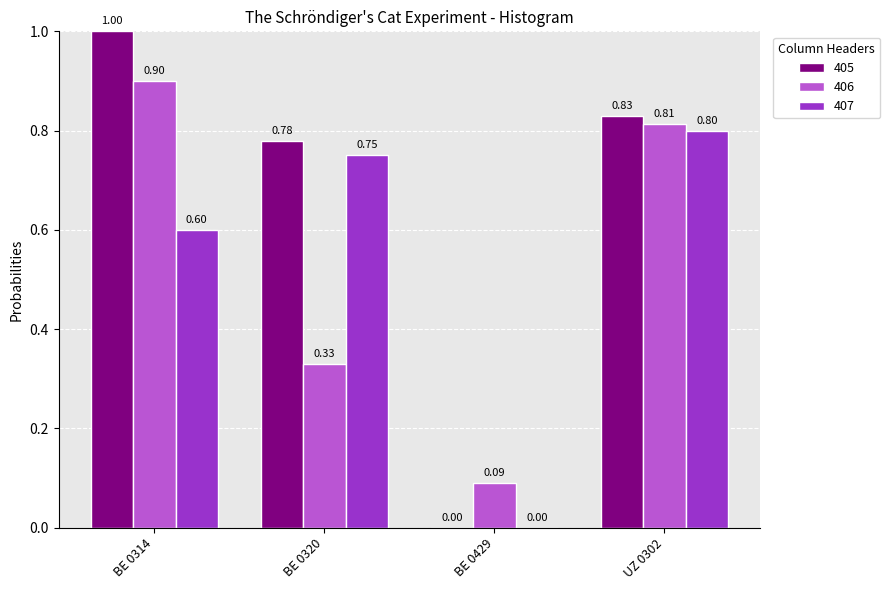

Read the 406 value at UZ 0302.

0.8